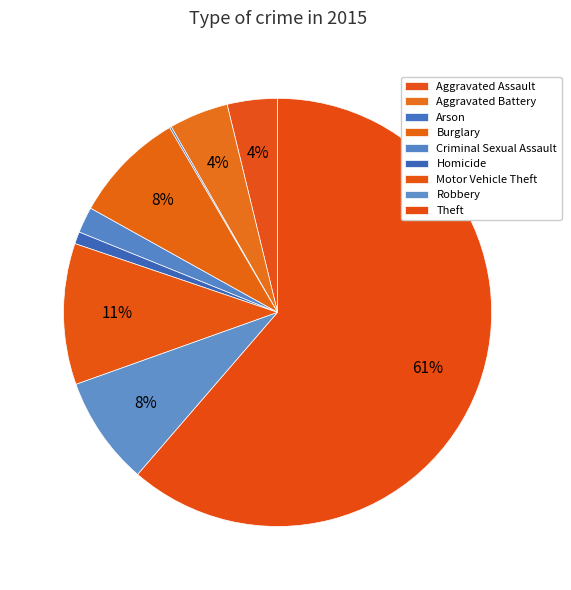

To the nearest percent, what is the average slice percentage?

11%